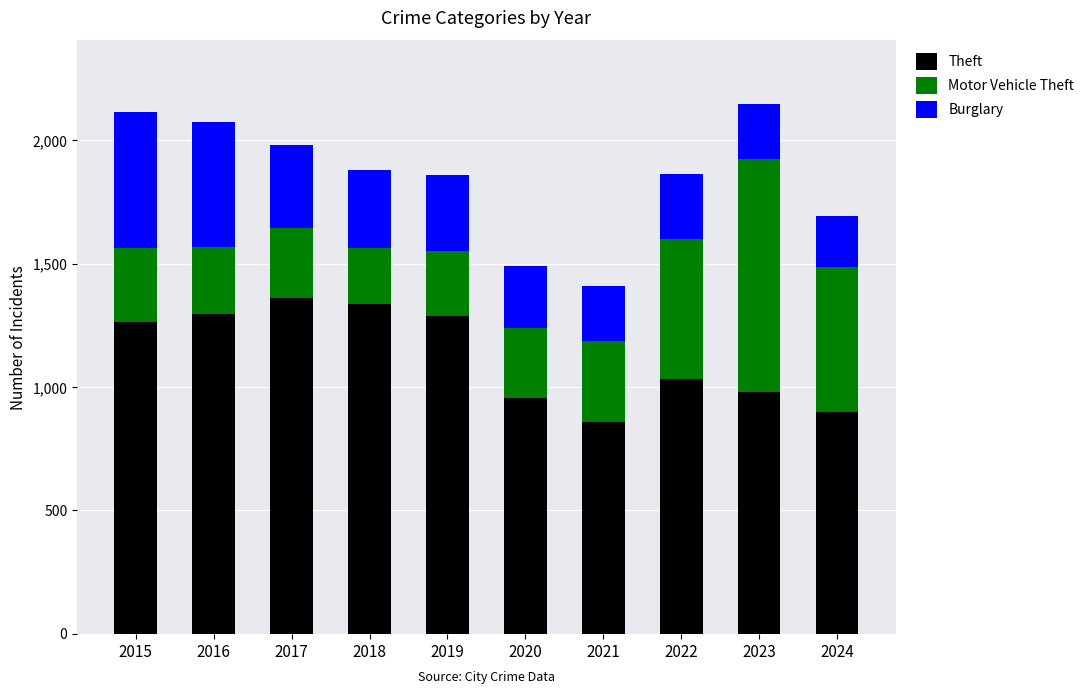

Are the bars horizontal?

No